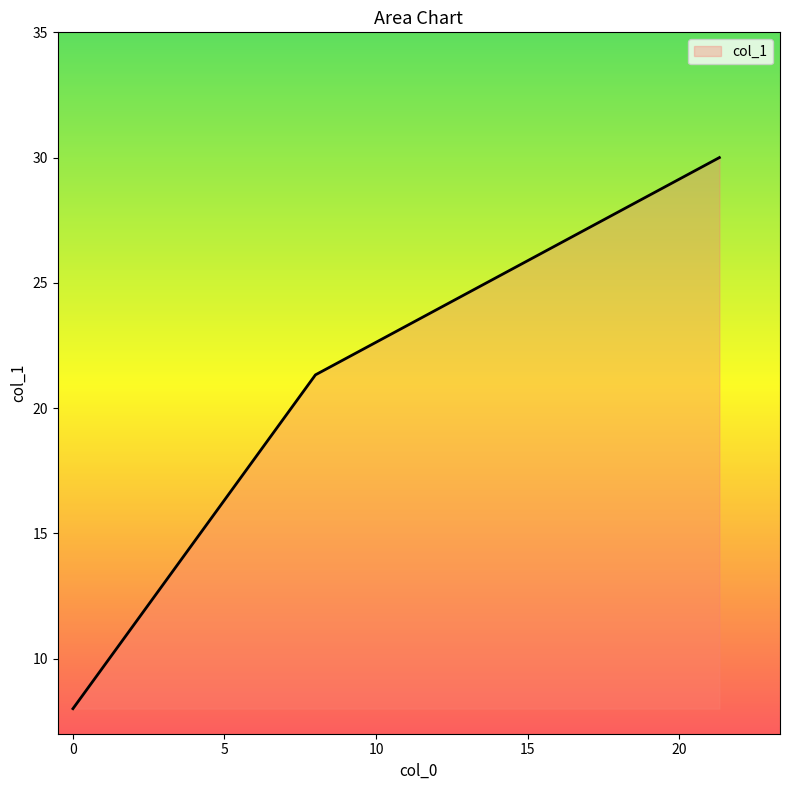

What is the sum of all values?

59.3